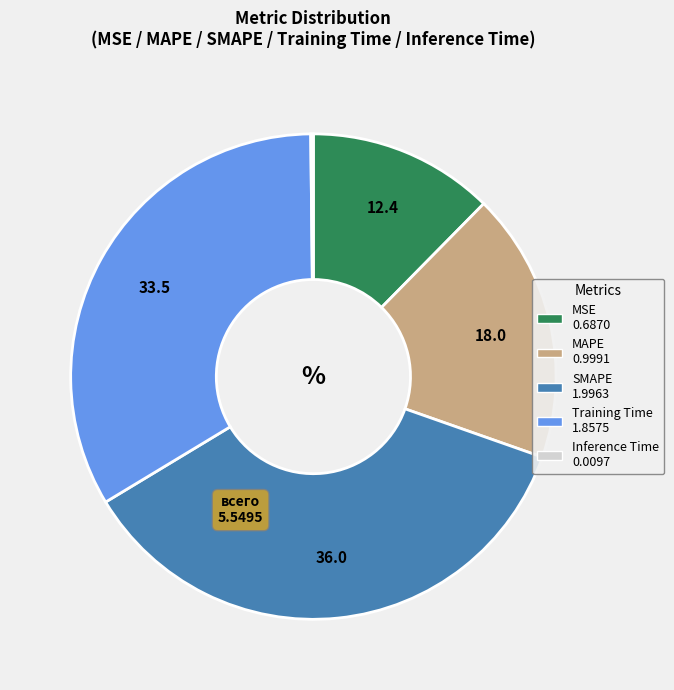

Is it true that SMAPE is 36% of the pie?

True